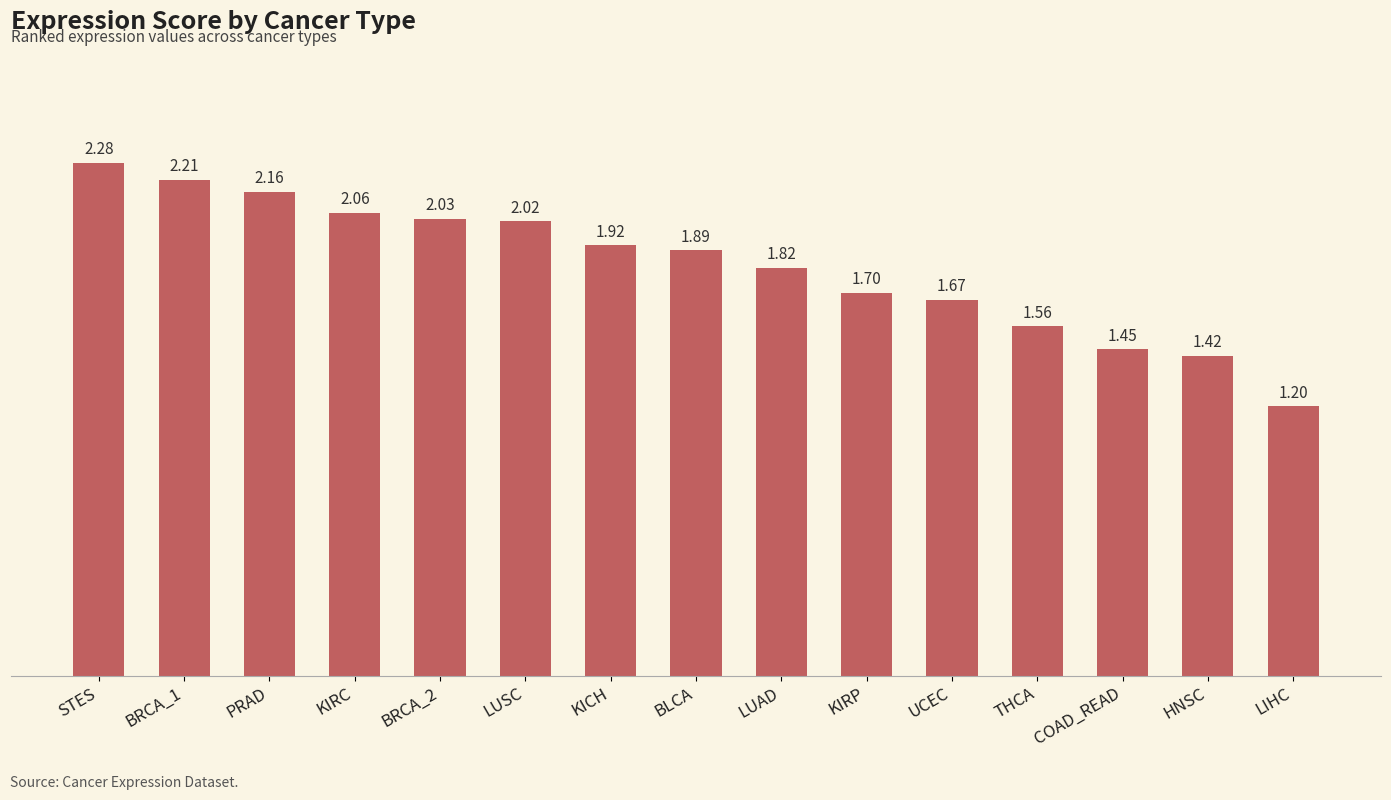

Are the bars horizontal?

No